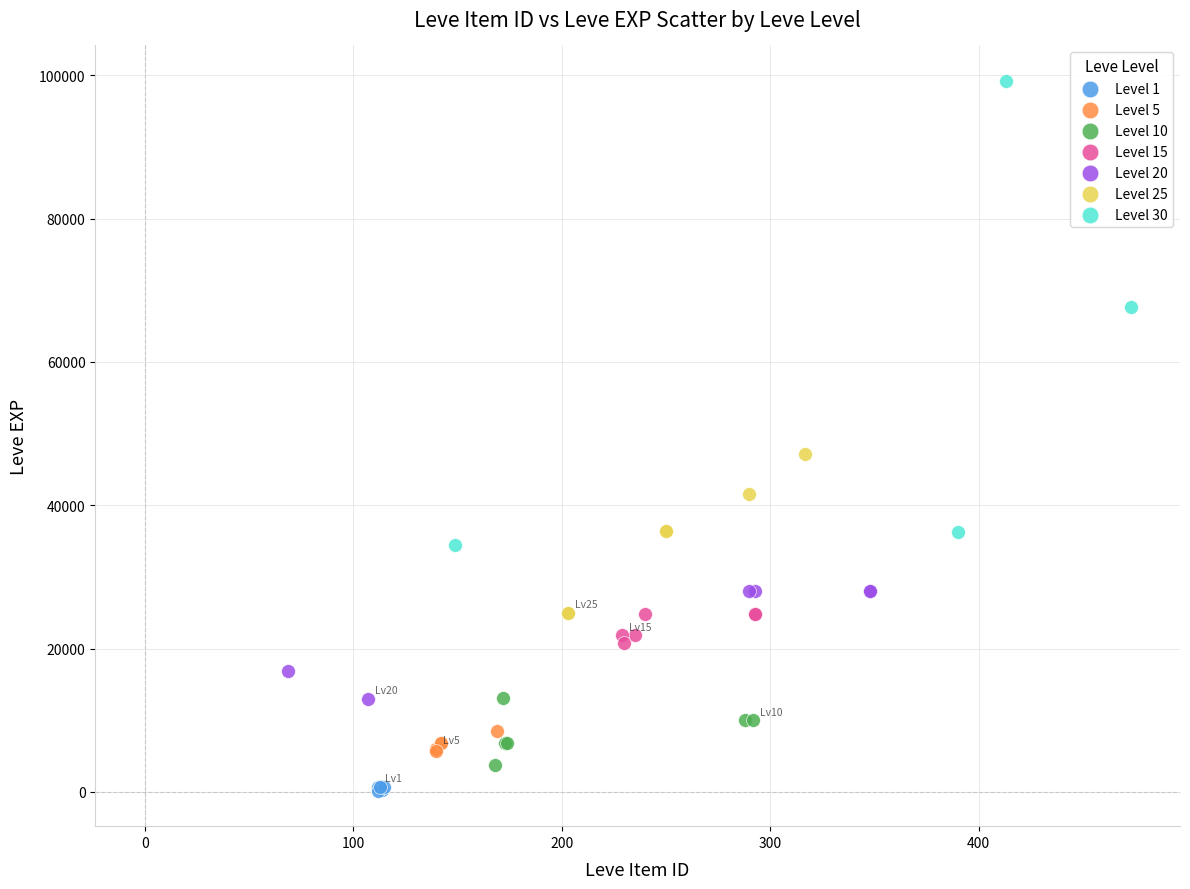

Which series reaches the maximum Y coordinate?

Level 30